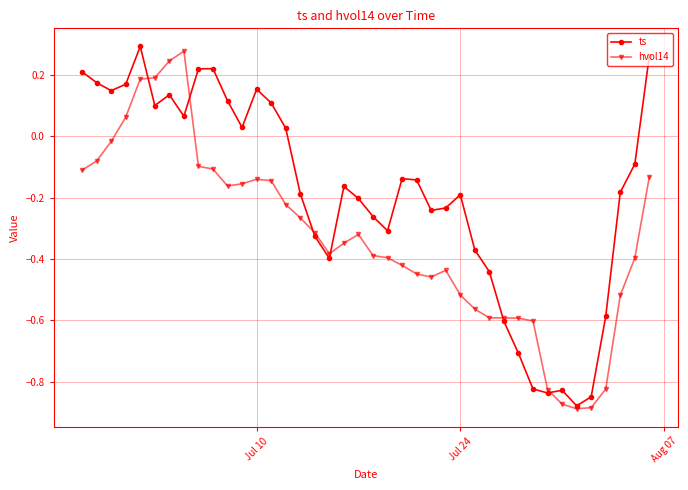

In ts, how many points are higher than both neighbors (excluding endpoints)?

8